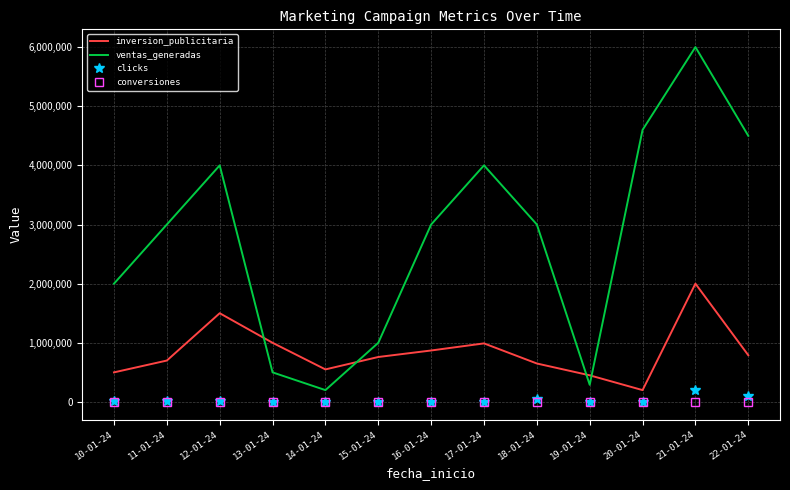

At which category does the chart reach its peak across all series?

21-01-24